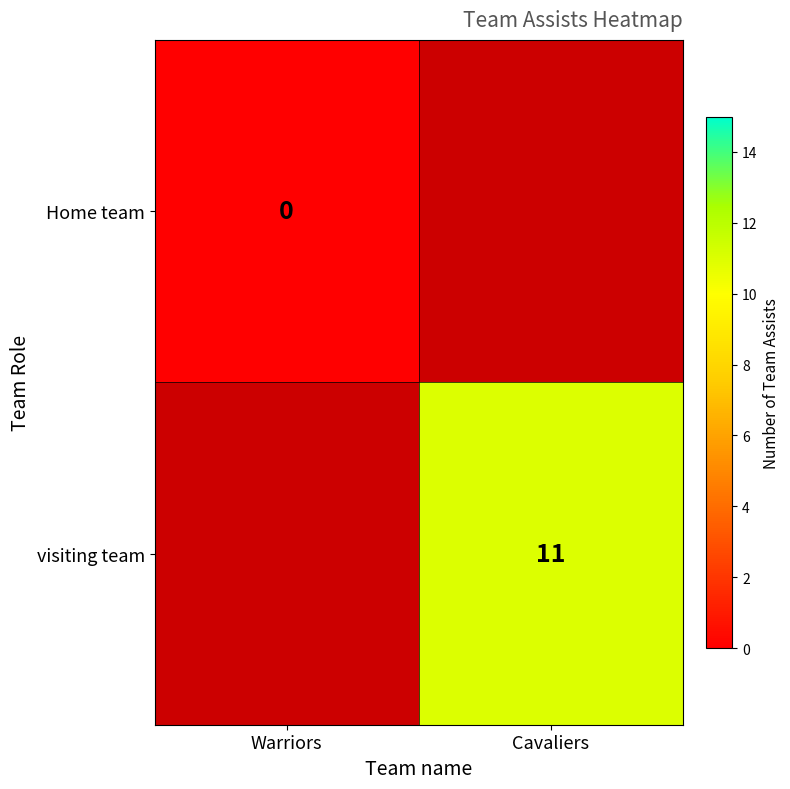

The value of visiting team at Cavaliers is 11. True or false?

True